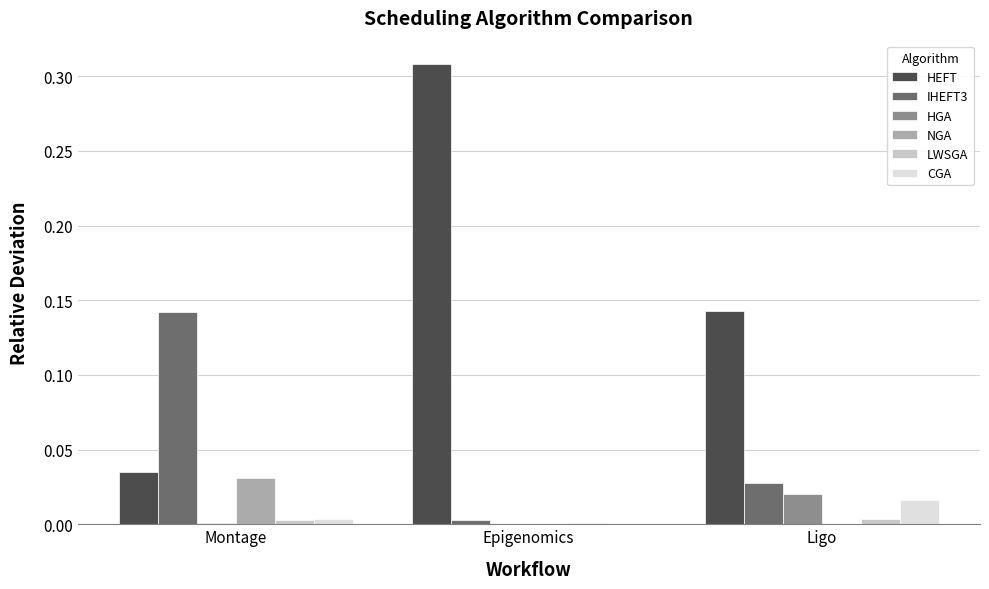

Is the value of IHEFT3 at Epigenomics greater than the value of HGA at Ligo?

No